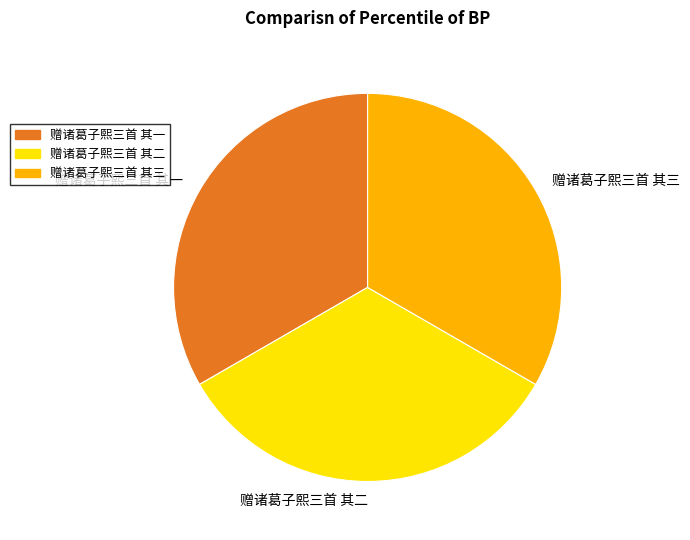

What is the ratio of the value at 赠诸葛子熙三首 其一 to the value at 赠诸葛子熙三首 其三?

1.0